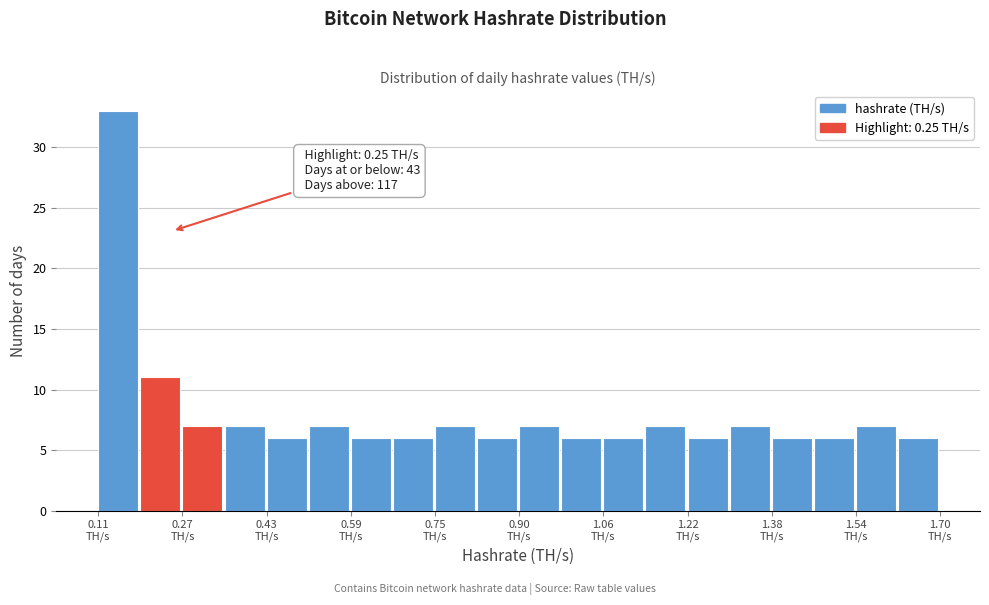

Read against the x-axis, roughly where is the centre of the tallest bar?

0.14